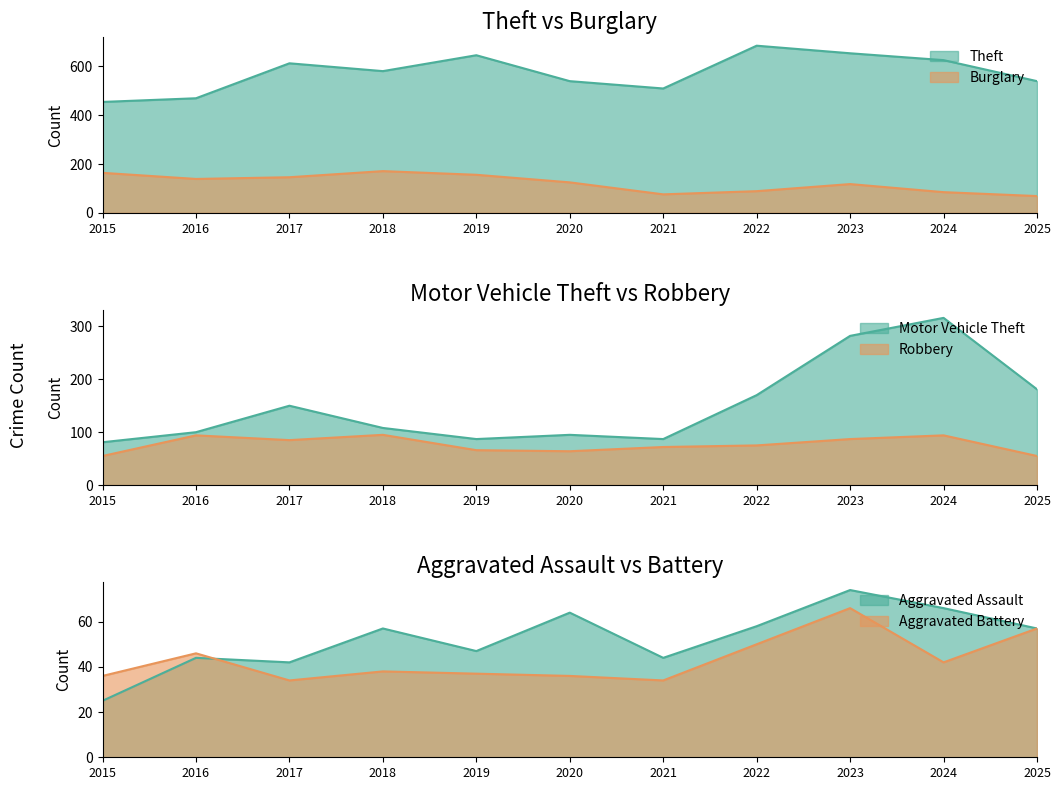

At 2018, list the series in order from largest to smallest.

Theft, Burglary, Motor Vehicle Theft, Robbery, Aggravated Assault, Aggravated Battery